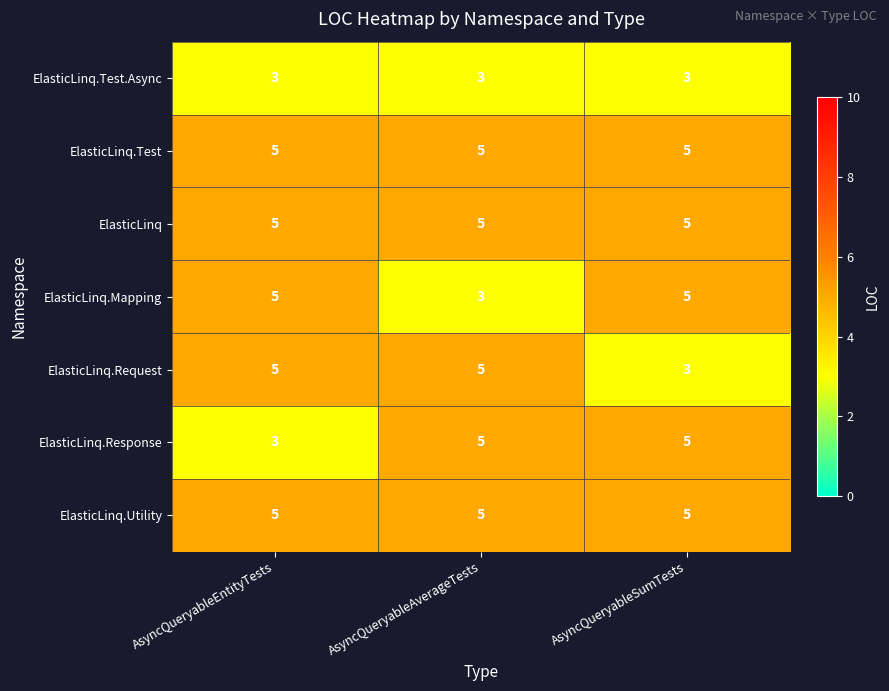

What is the maximum value for ElasticLinq.Utility?

5